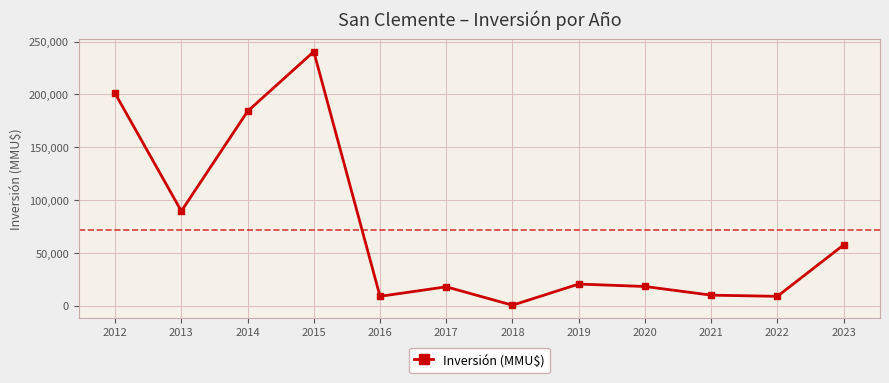

What is the greatest value displayed?

240500